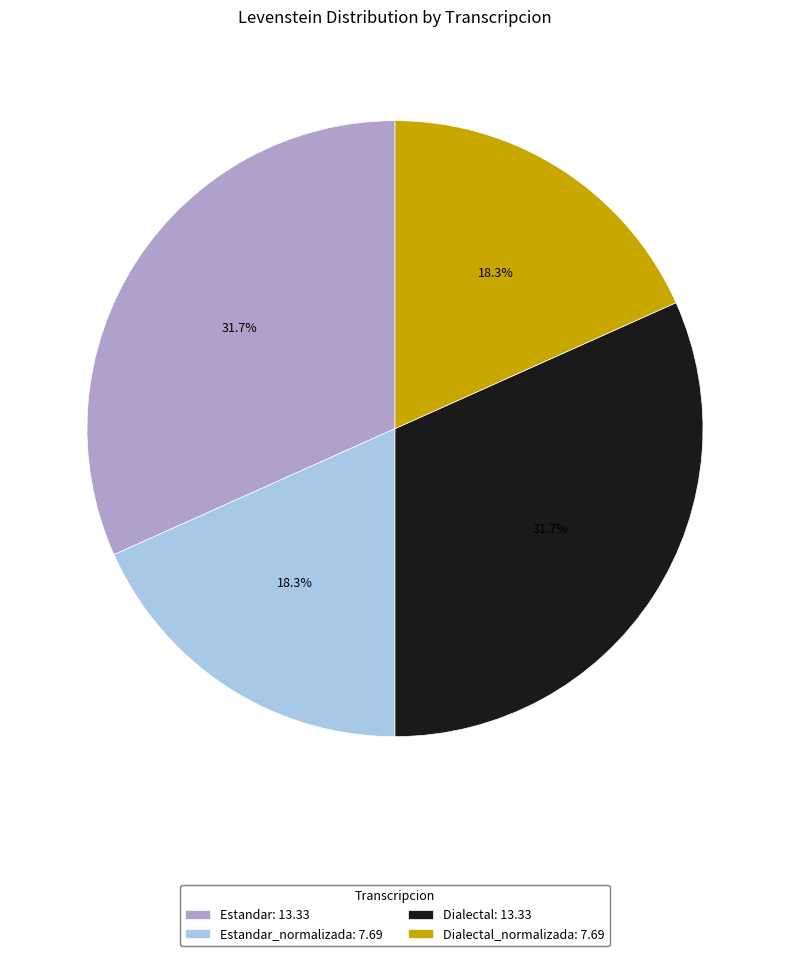

Approximately how many times larger is the value at Estandar_normalizada: 7.69 compared to Dialectal_normalizada: 7.69?

1.0